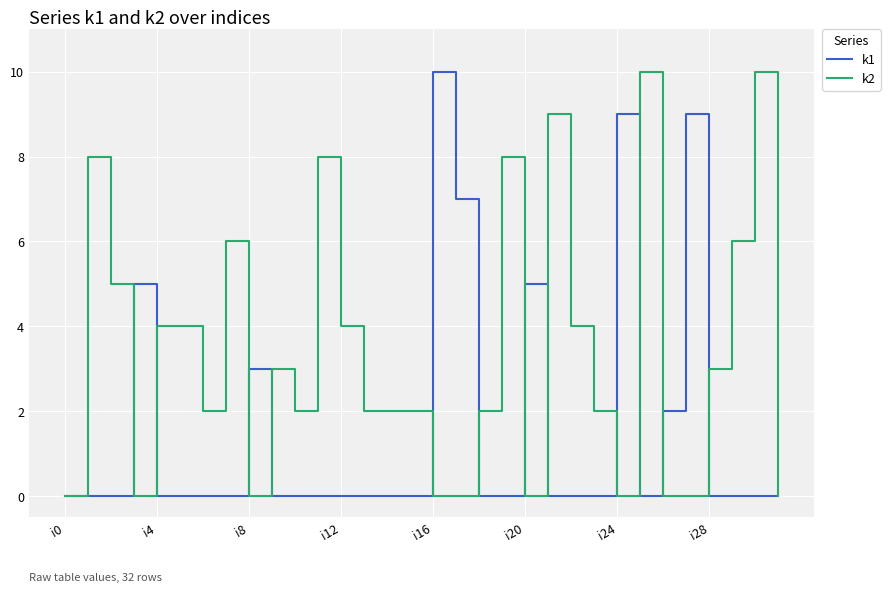

Does the chart have visible grid lines?

Yes